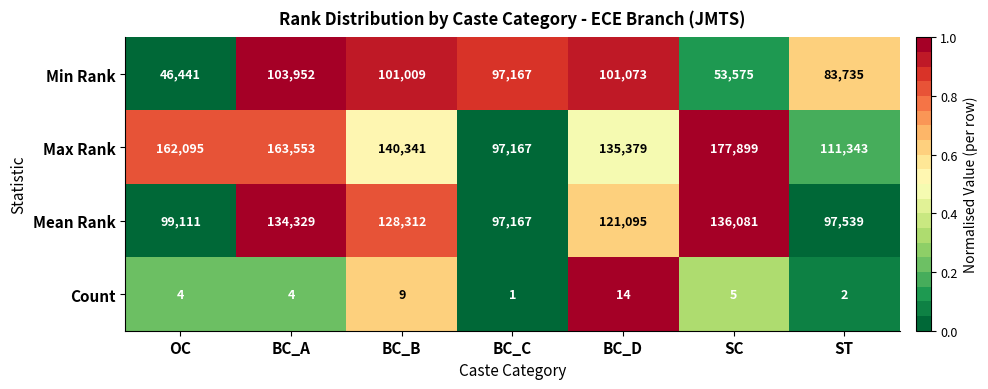

Reading right to left, extract all data points from this chart.

Min Rank: ST=83735	SC=53575	BC_D=101073	BC_C=97167	BC_B=101009	BC_A=103952	OC=46441
Max Rank: ST=111343	SC=177899	BC_D=135379	BC_C=97167	BC_B=140341	BC_A=163553	OC=162095
Mean Rank: ST=97539	SC=136081	BC_D=121095	BC_C=97167	BC_B=128312	BC_A=134329	OC=99111
Count: ST=2	SC=5	BC_D=14	BC_C=1	BC_B=9	BC_A=4	OC=4